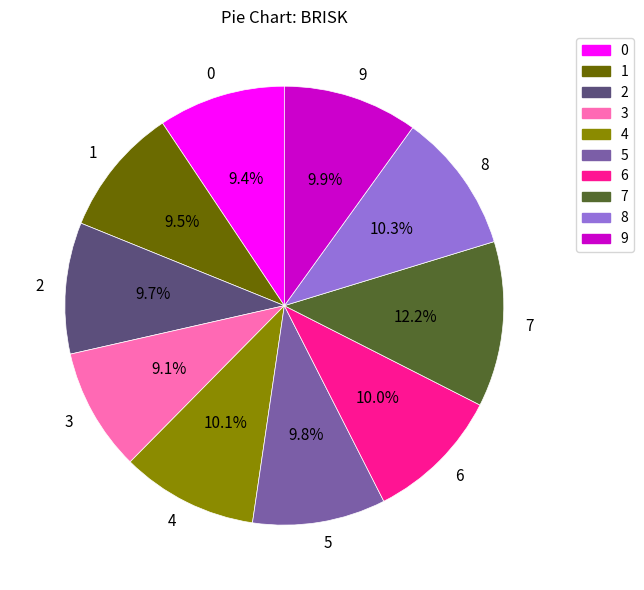

What percentage is NOT represented by 1?

90.5%